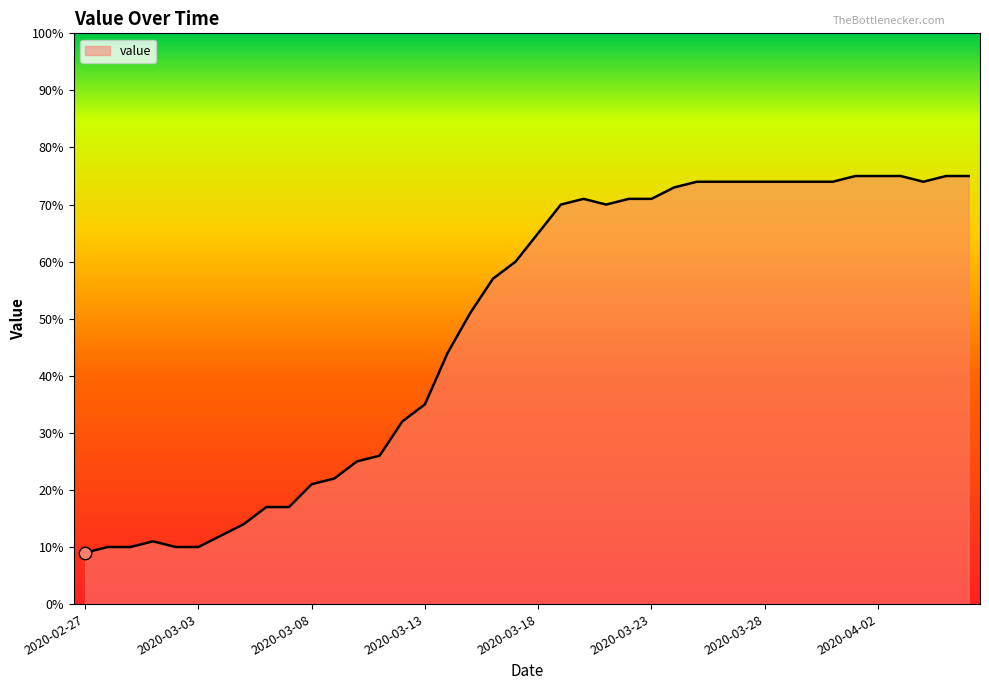

What is the smallest value displayed?

9